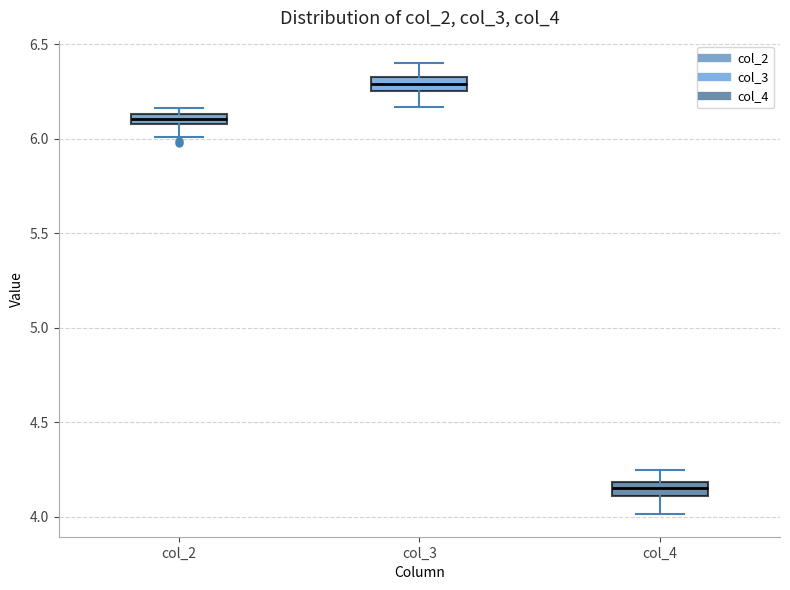

Where is the upper edge of the box for col_4 on the y-axis? The values are not printed on the chart, so give them approximately, as read against the axis.

4.20